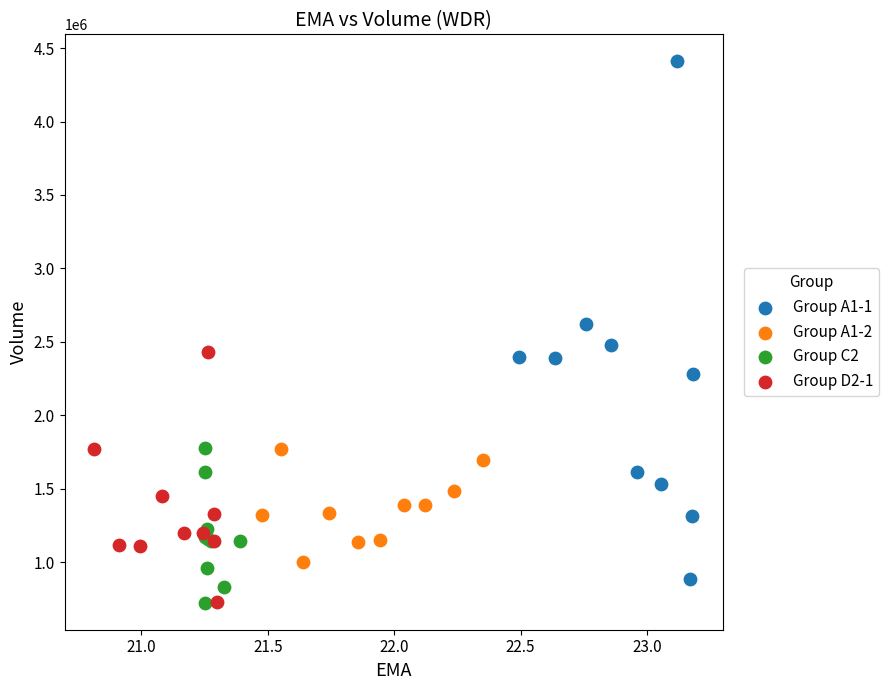

Which series has the widest spread of Y values?

Group A1-1